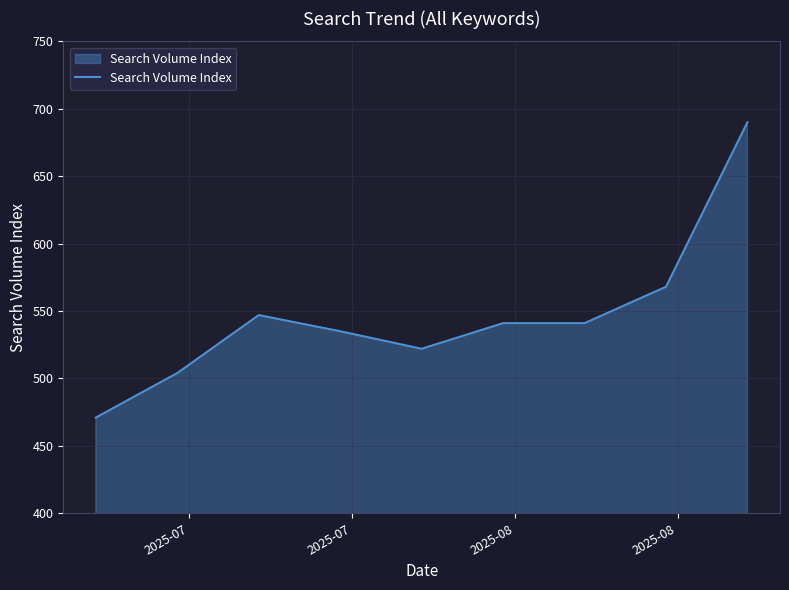

What is the difference between the maximum and minimum values?

219